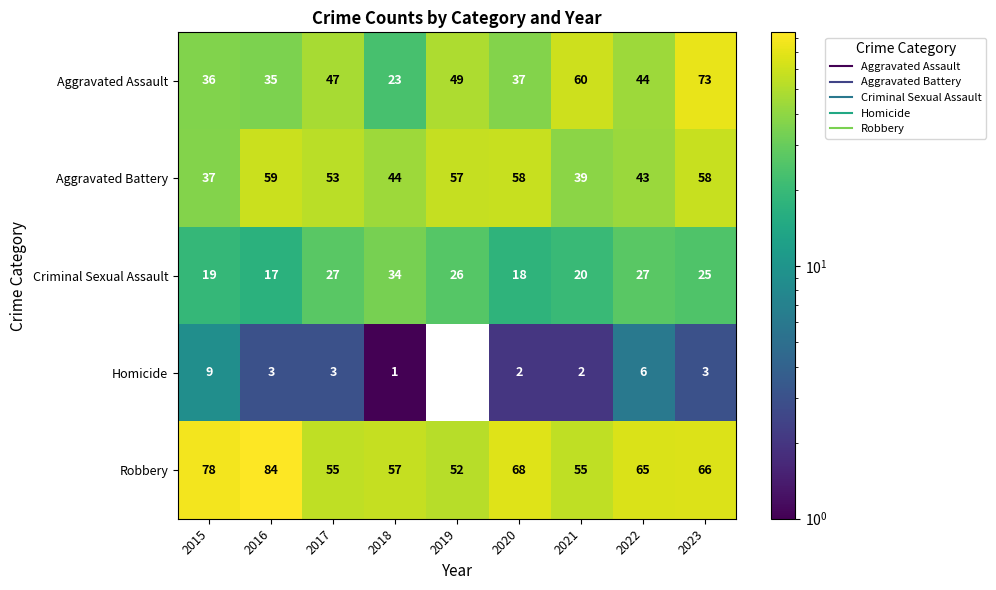

Is the value of Aggravated Assault at 2022 greater than the value of Criminal Sexual Assault at 2018?

Yes